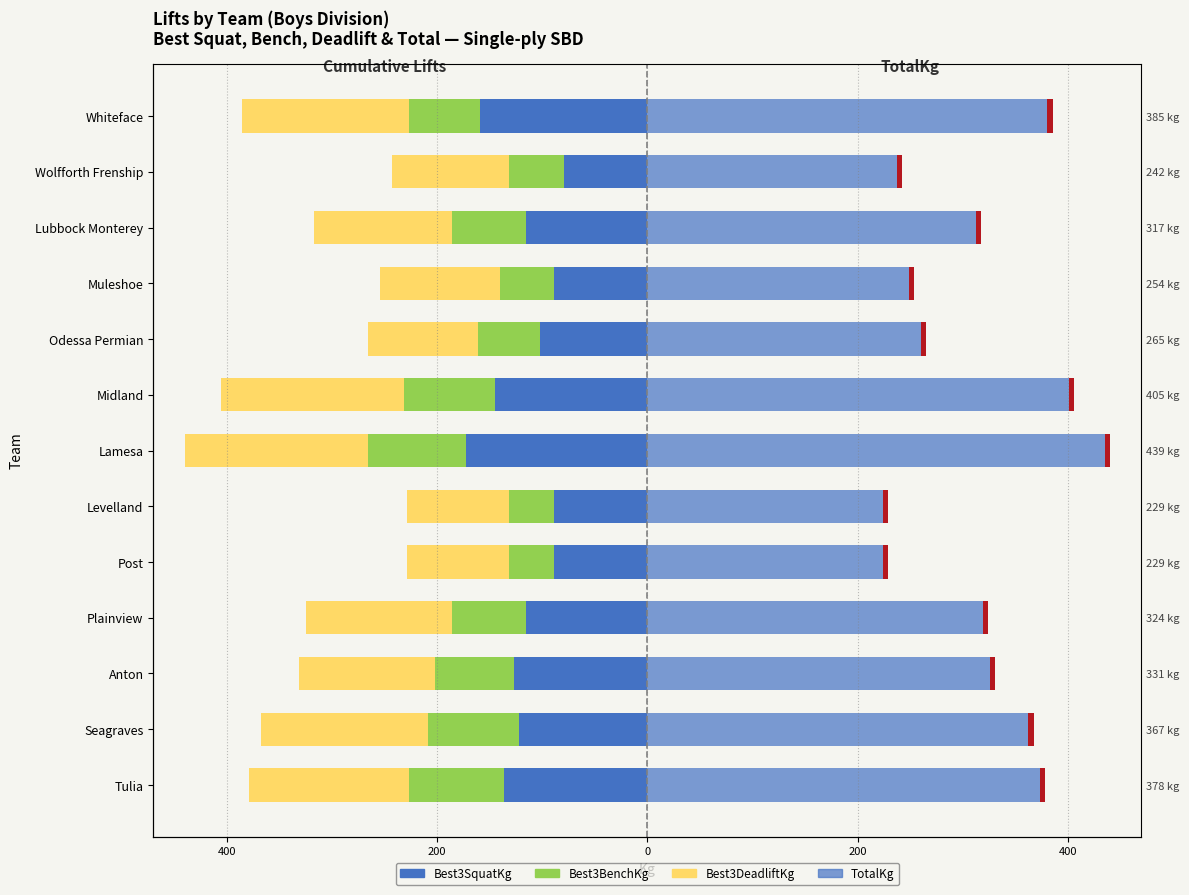

Which series changed the most between Muleshoe and Lubbock Monterey?

TotalKg